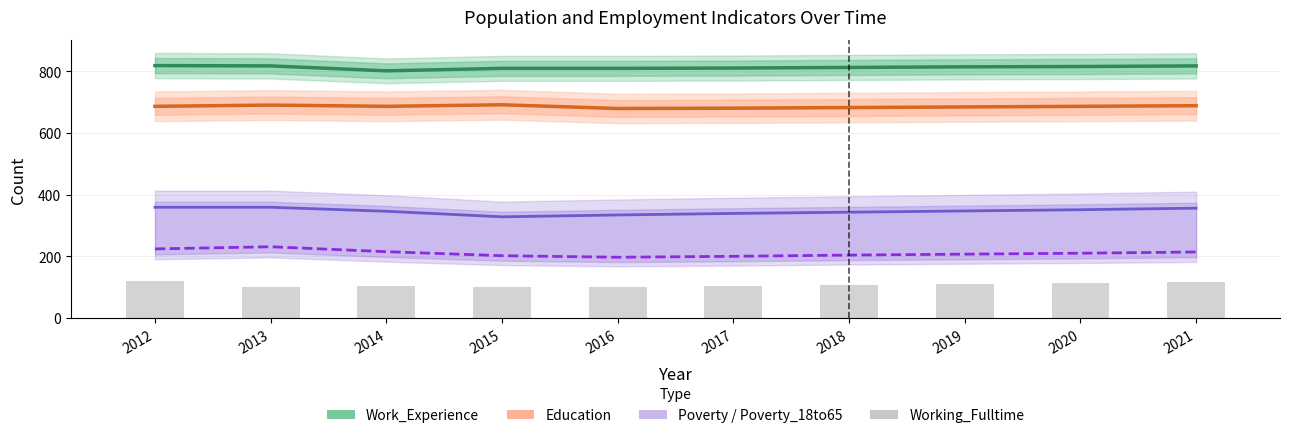

Count the number of data series in this chart.

5